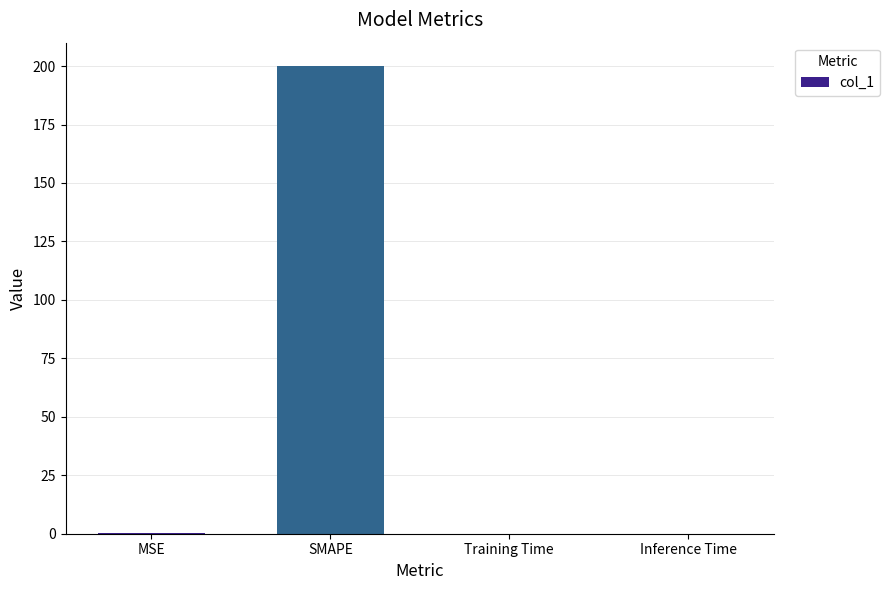

Is it true that the value at SMAPE is 200.0?

True